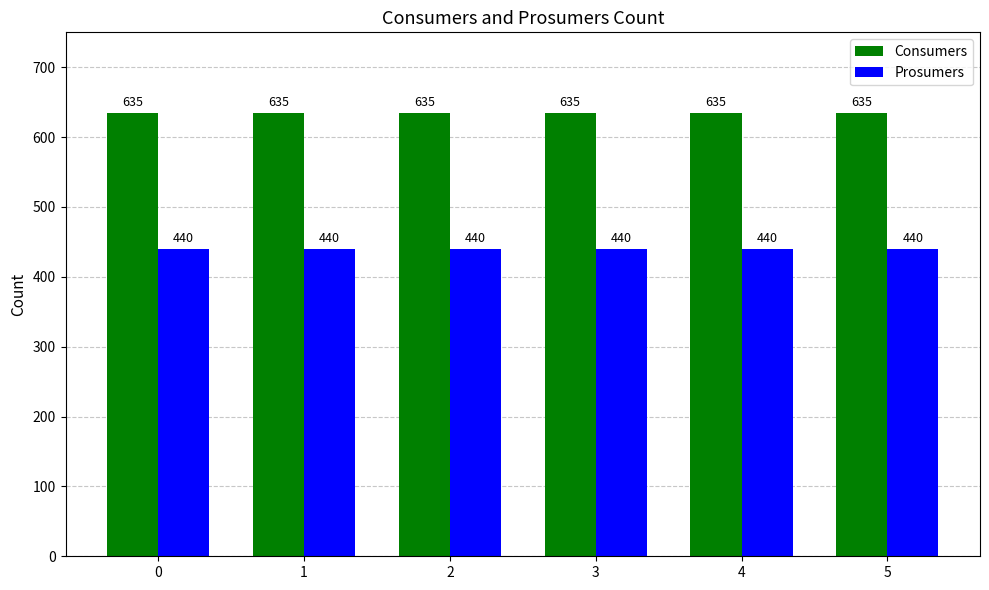

What is the average value of the Prosumers series?

440